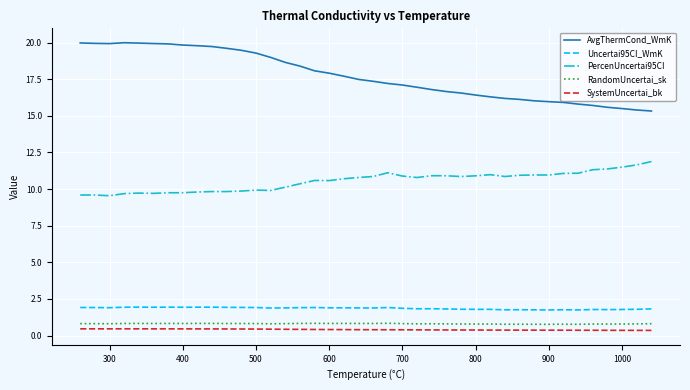

Which series has the largest range (max minus min)?

AvgThermCond_WmK